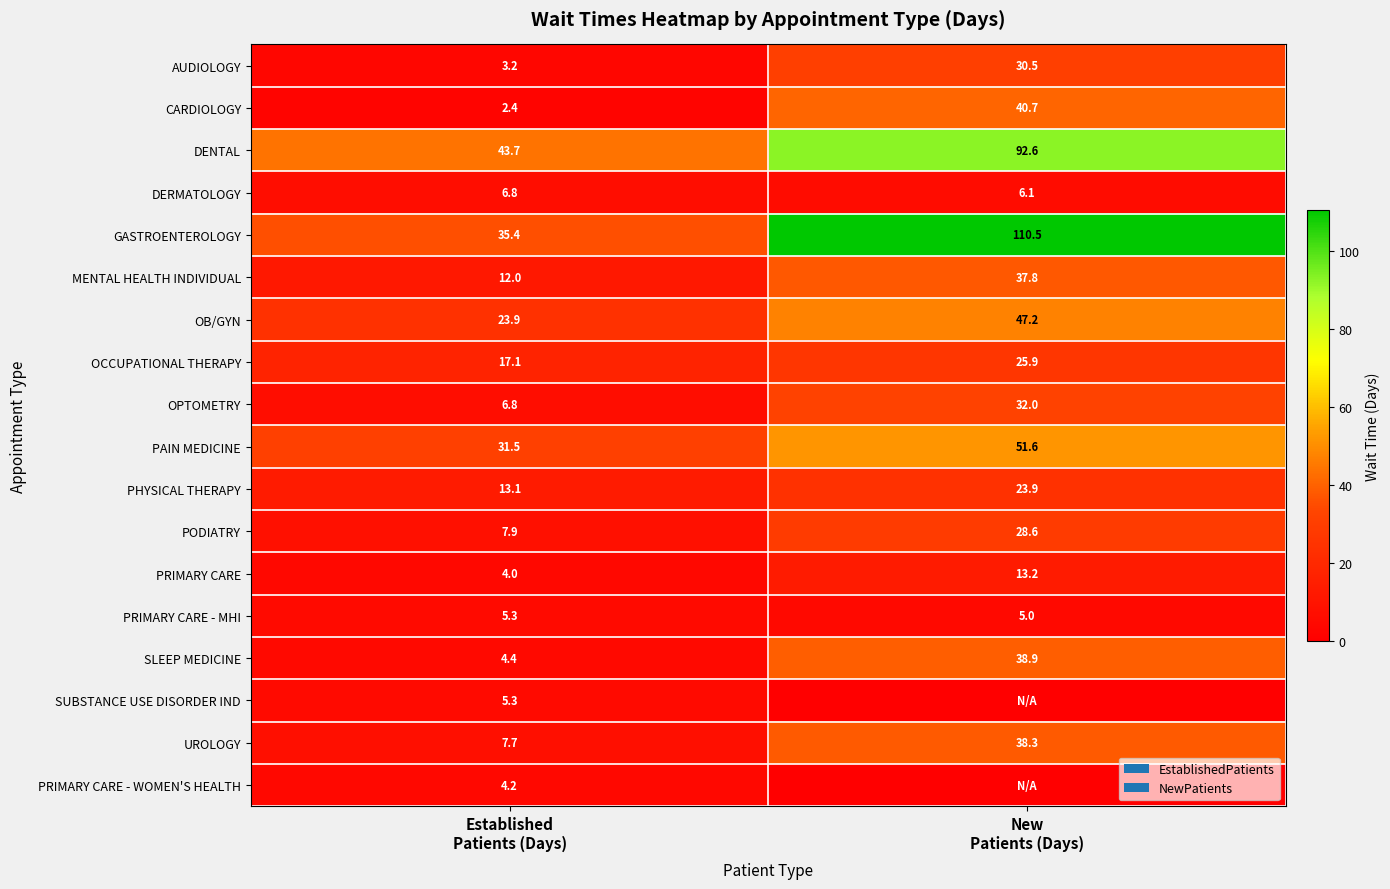

What is the maximum value for DENTAL?

92.6